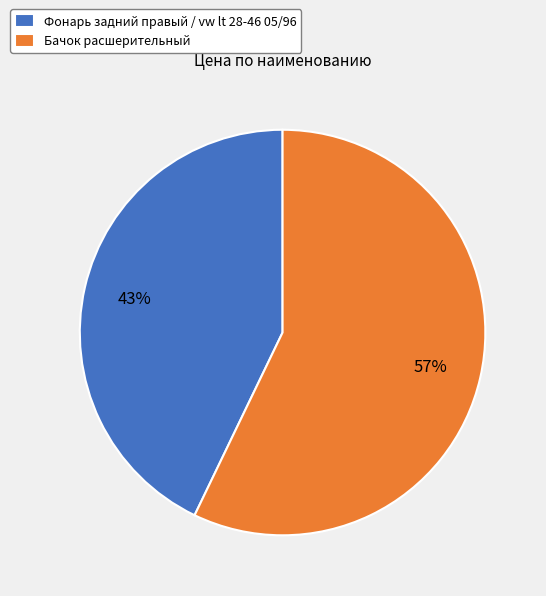

True or false: Фонарь задний правый / vw lt 28-46 05/96 accounts for 43% of the total.

True